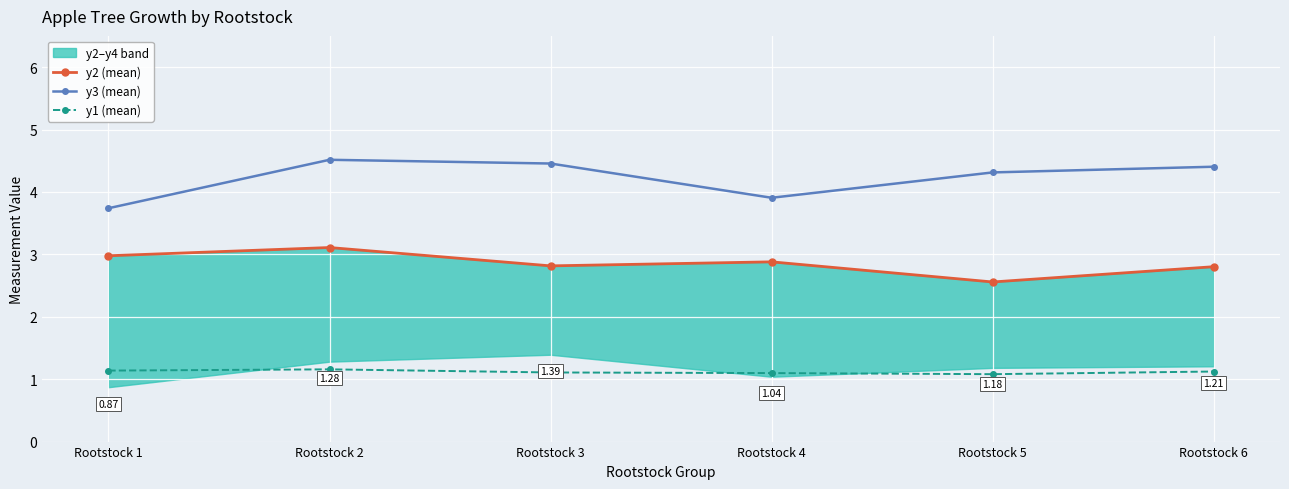

True or false: y3 (mean) and y2 (mean) cross at least once.

False